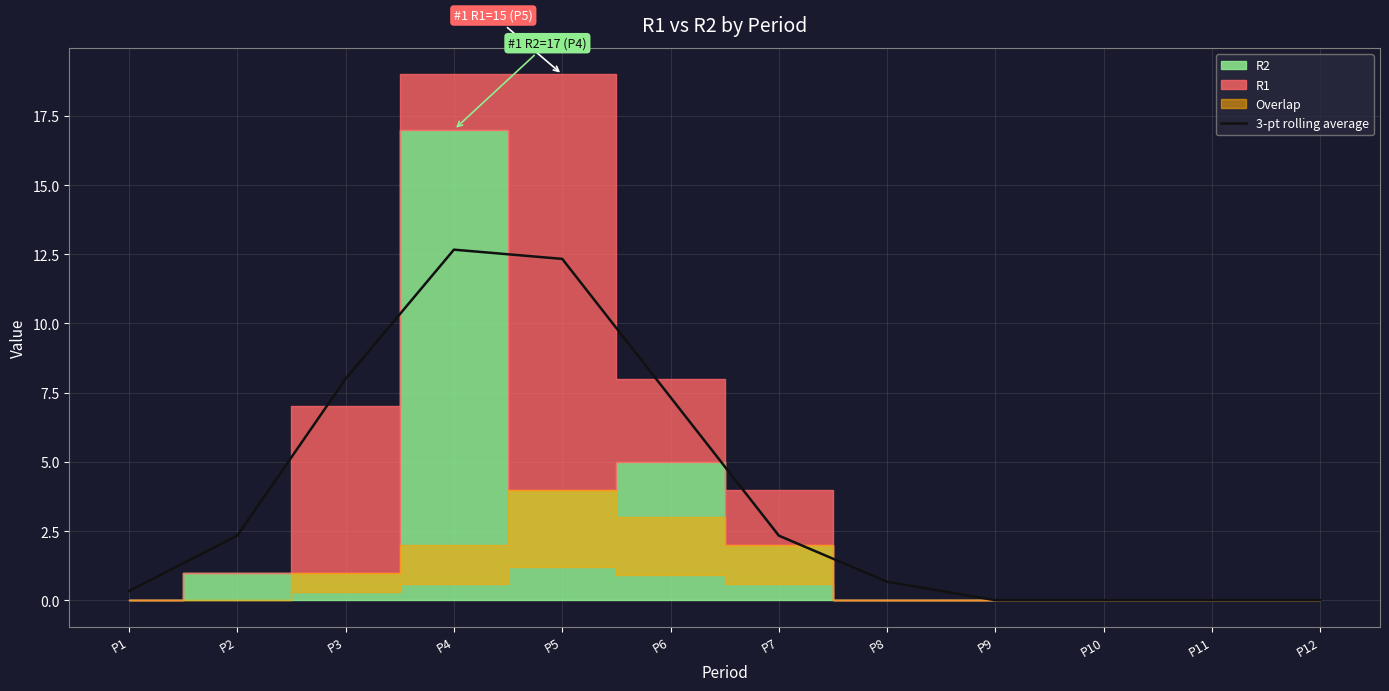

The value at P12 is 3.8. True or false?

False